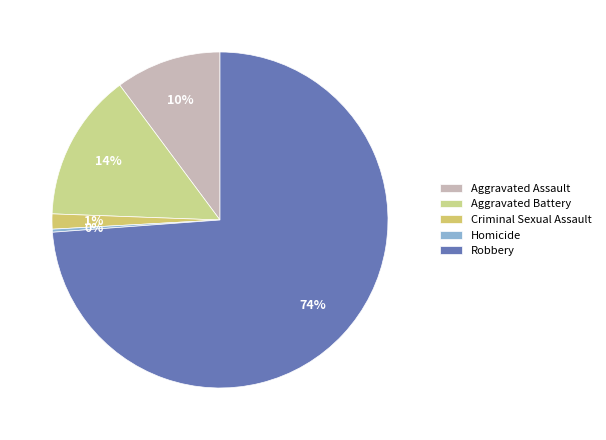

To the nearest percent, what is the combined percentage of Criminal Sexual Assault and Aggravated Assault?

12%